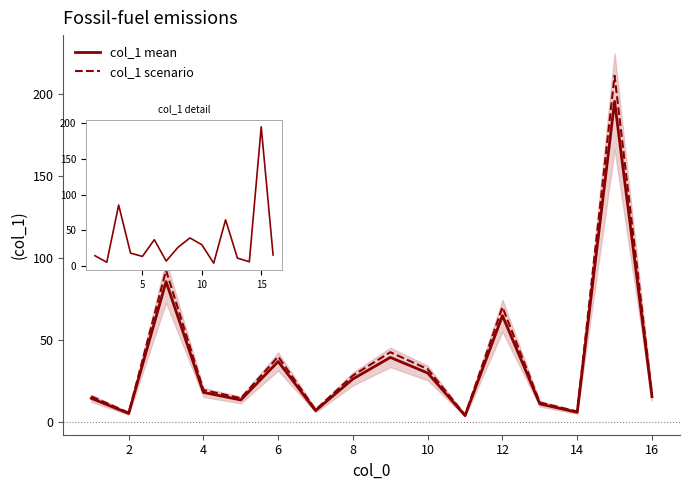

How many values in the col_1 series are below 18?

8